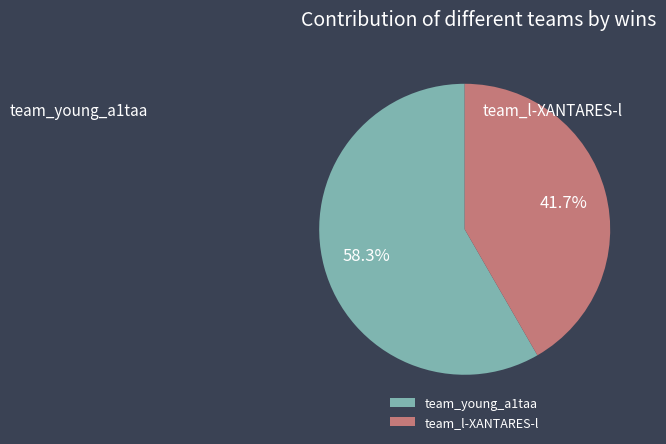

To the nearest percent, what is the difference between the largest and smallest slice percentages?

17%